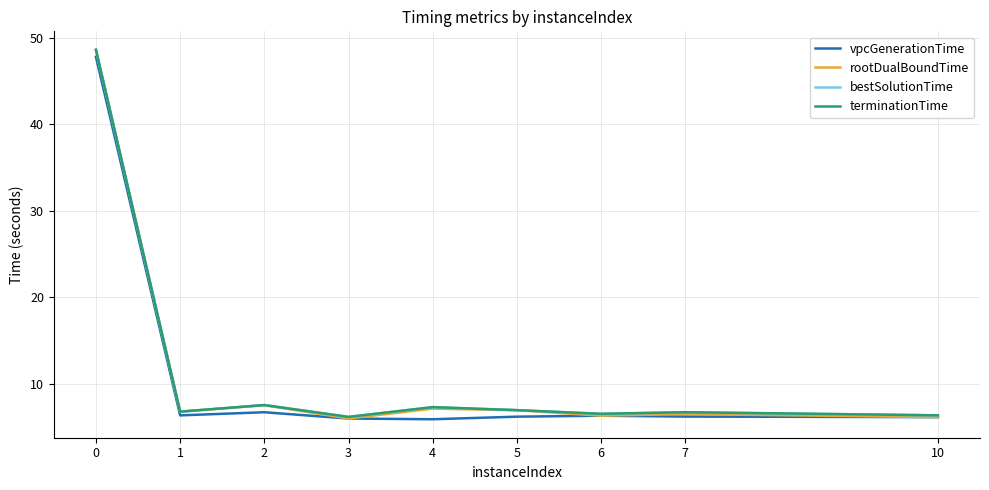

Which series has the largest range (max minus min)?

rootDualBoundTime